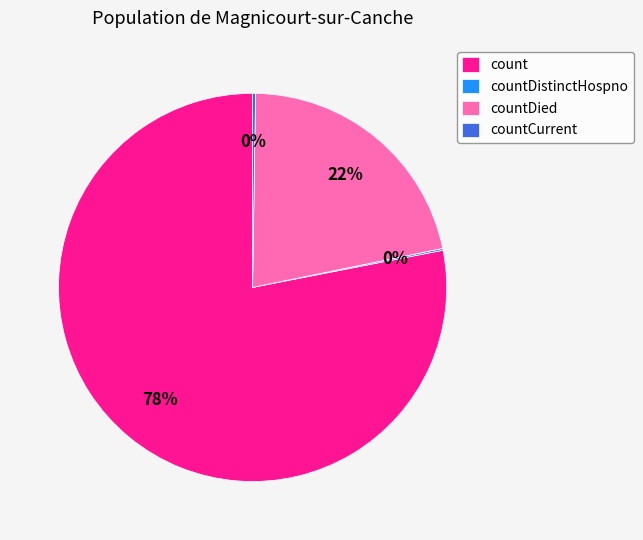

To the nearest percent, what is the average slice percentage?

25%